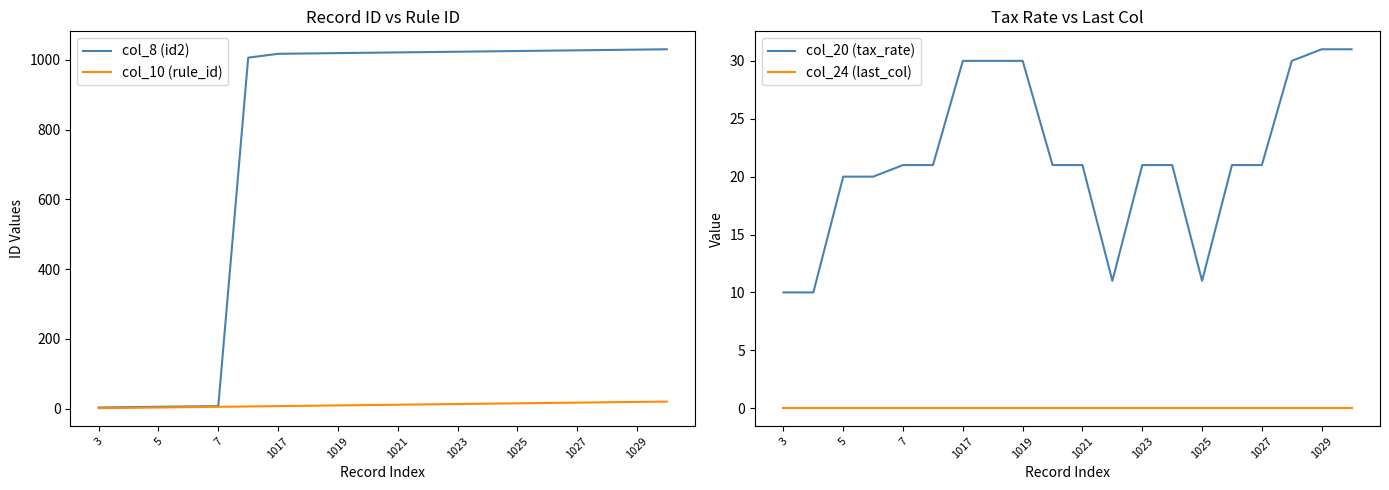

The col_8 (id2) series shows 1698 at 1027. True or false?

False